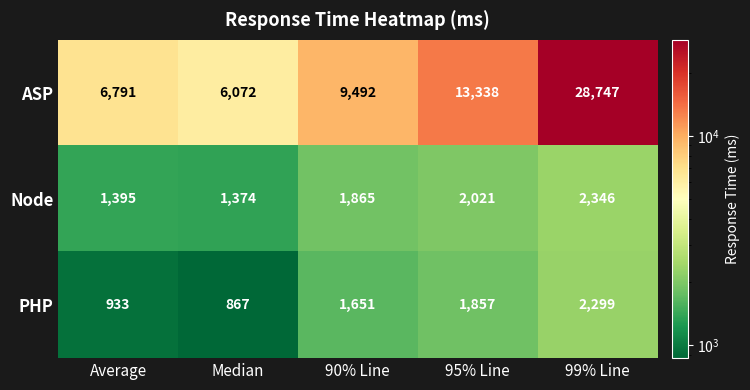

Reading left to right, transcribe all the data shown in this chart.

ASP: Average=6791	Median=6072	90% Line=9492	95% Line=13338	99% Line=28747
Node: Average=1395	Median=1374	90% Line=1865	95% Line=2021	99% Line=2346
PHP: Average=933	Median=867	90% Line=1651	95% Line=1857	99% Line=2299